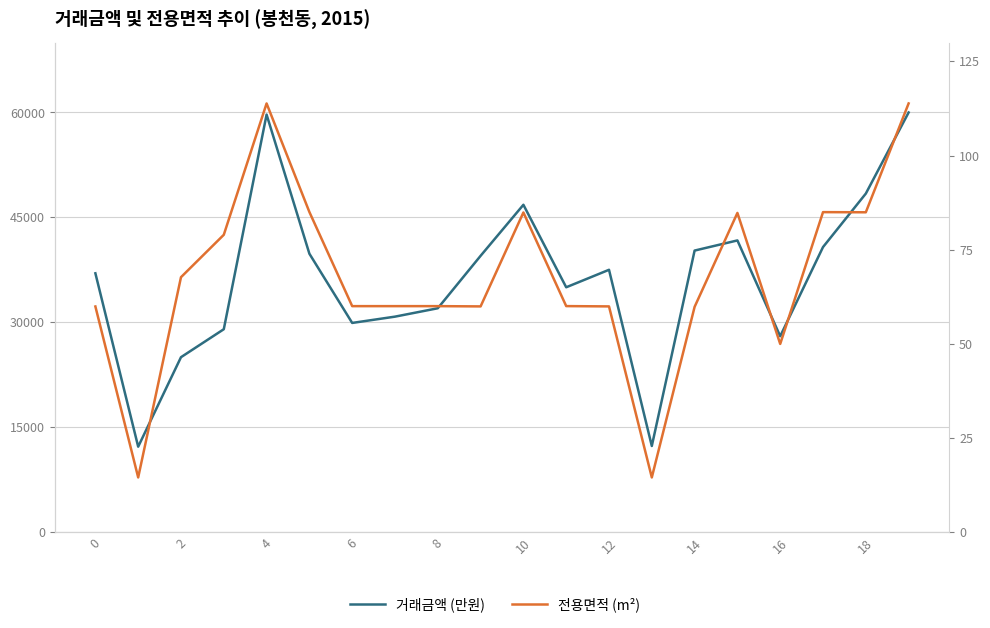

Does the chart have visible grid lines?

Yes